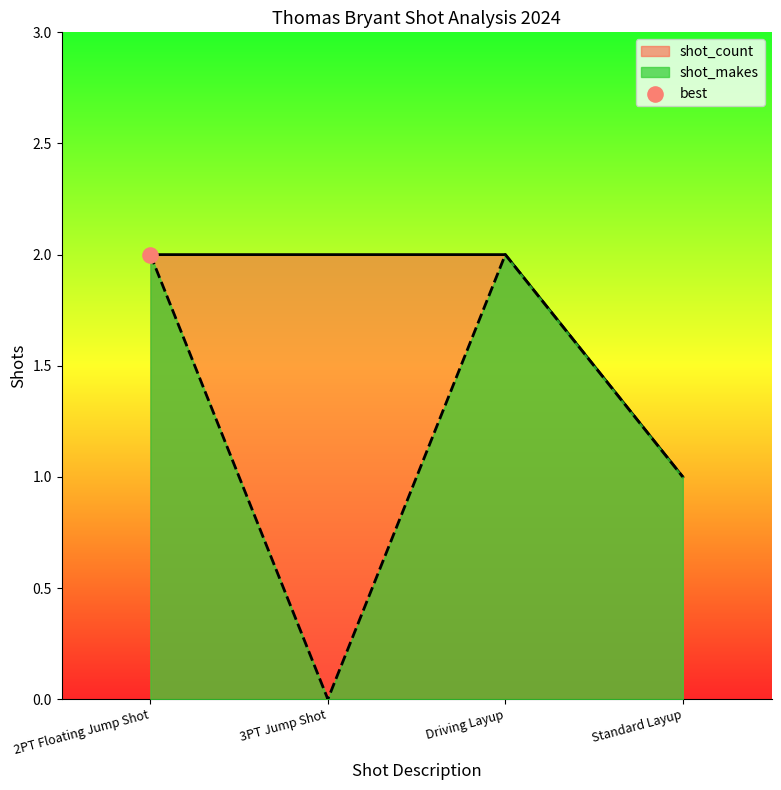

At which category is the sum across all series the highest?

2PT Floating Jump Shot